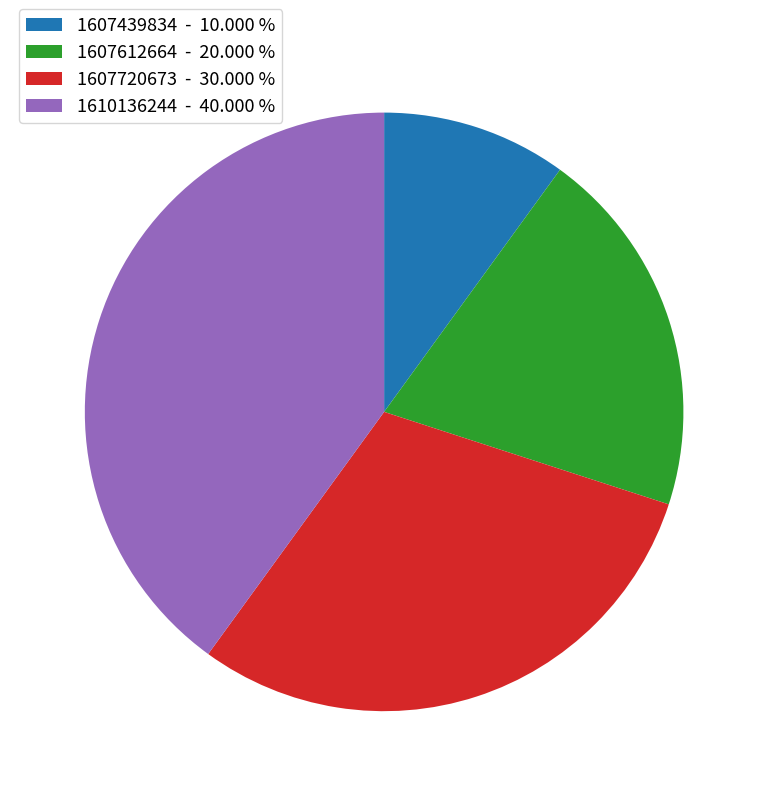

Is 1607720673 - 30.000 % the majority of the pie?

No